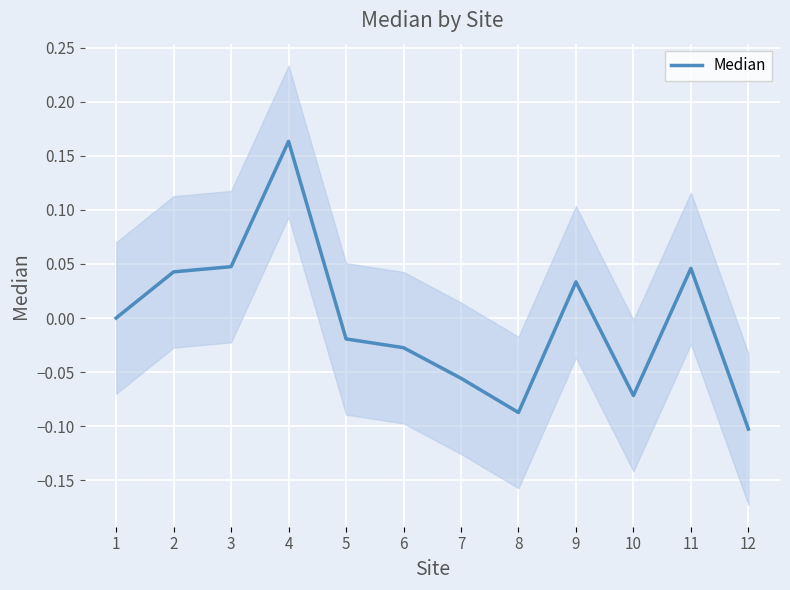

How many values are below zero?

7